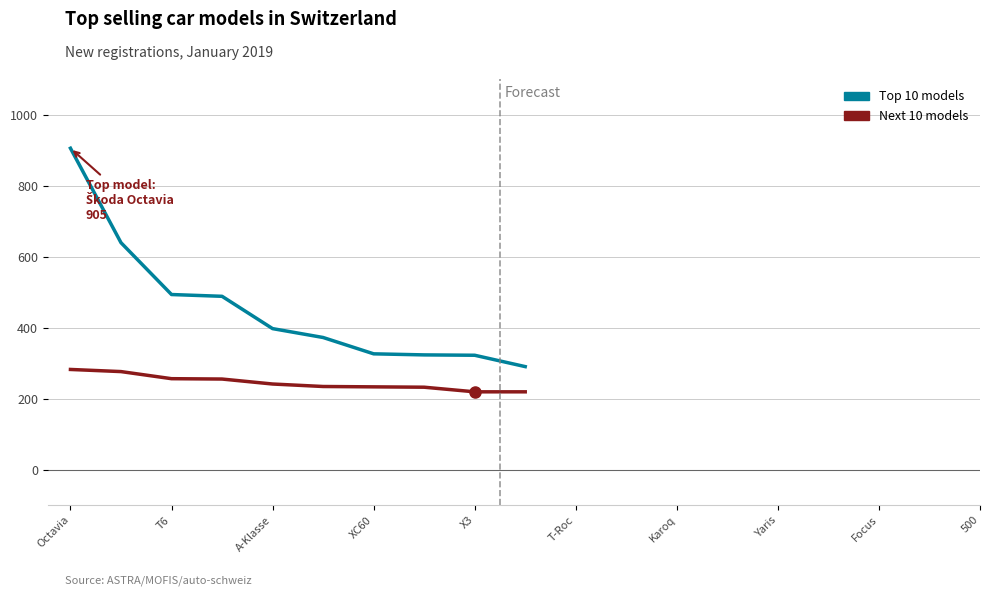

What is the minimum value shown in the chart?

219